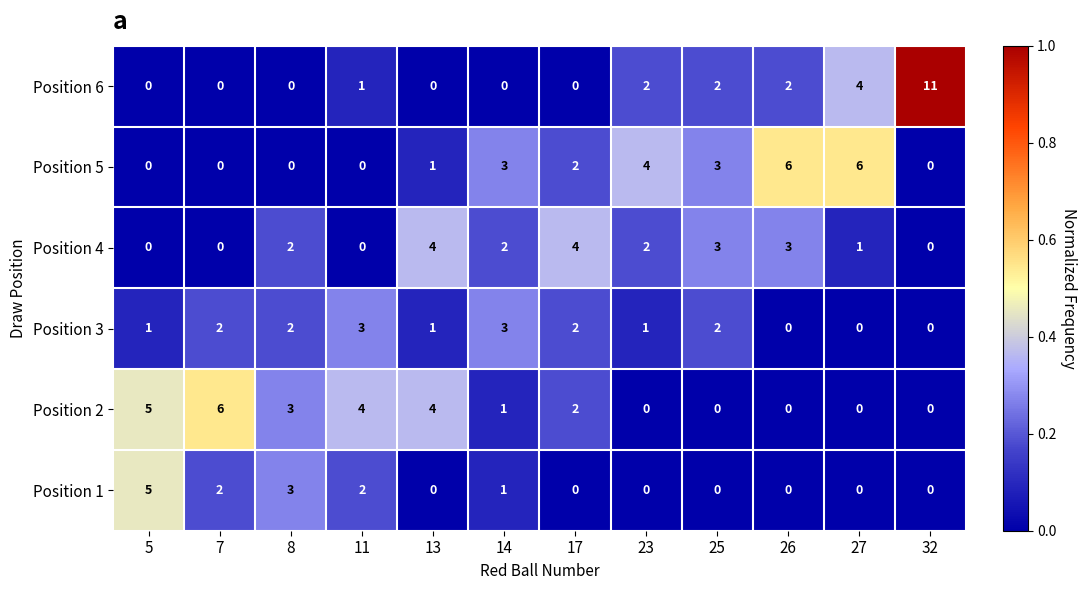

How many Position 4 values are between 0 and 3?

10